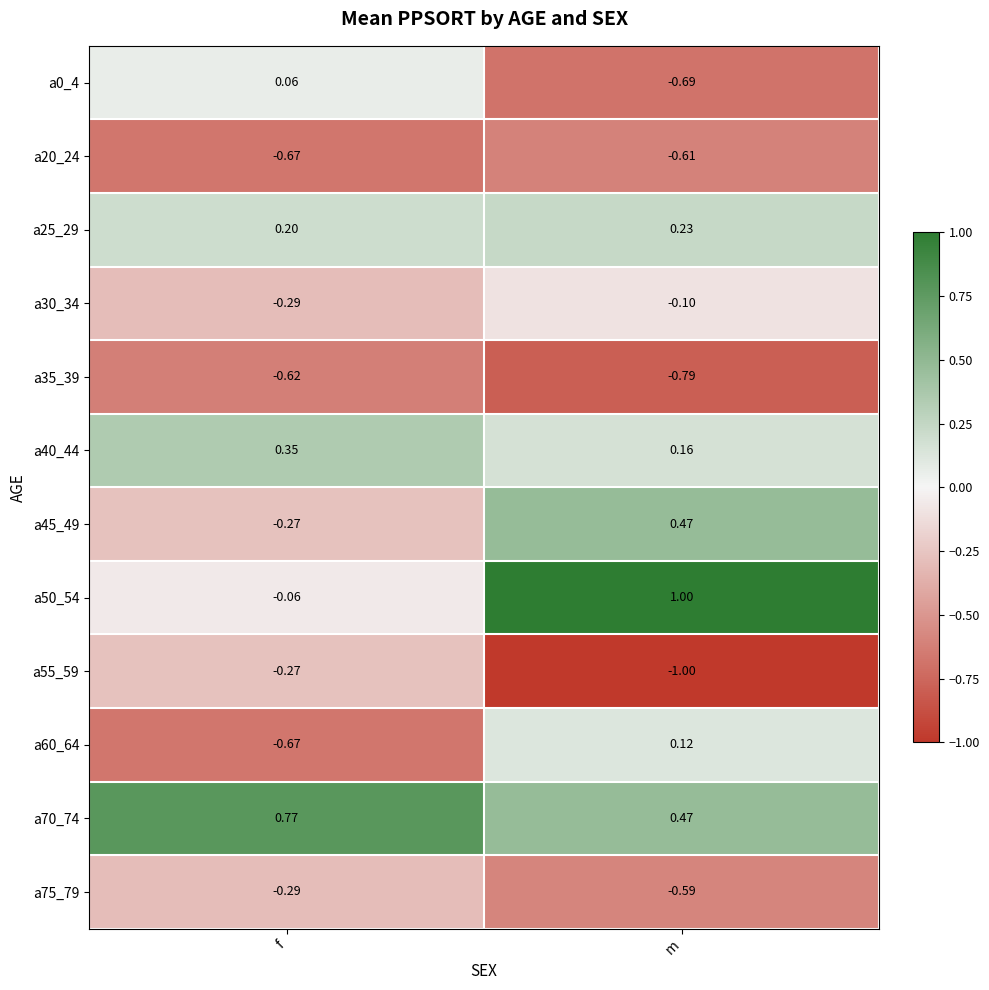

Which series has the largest range (max minus min)?

a50_54